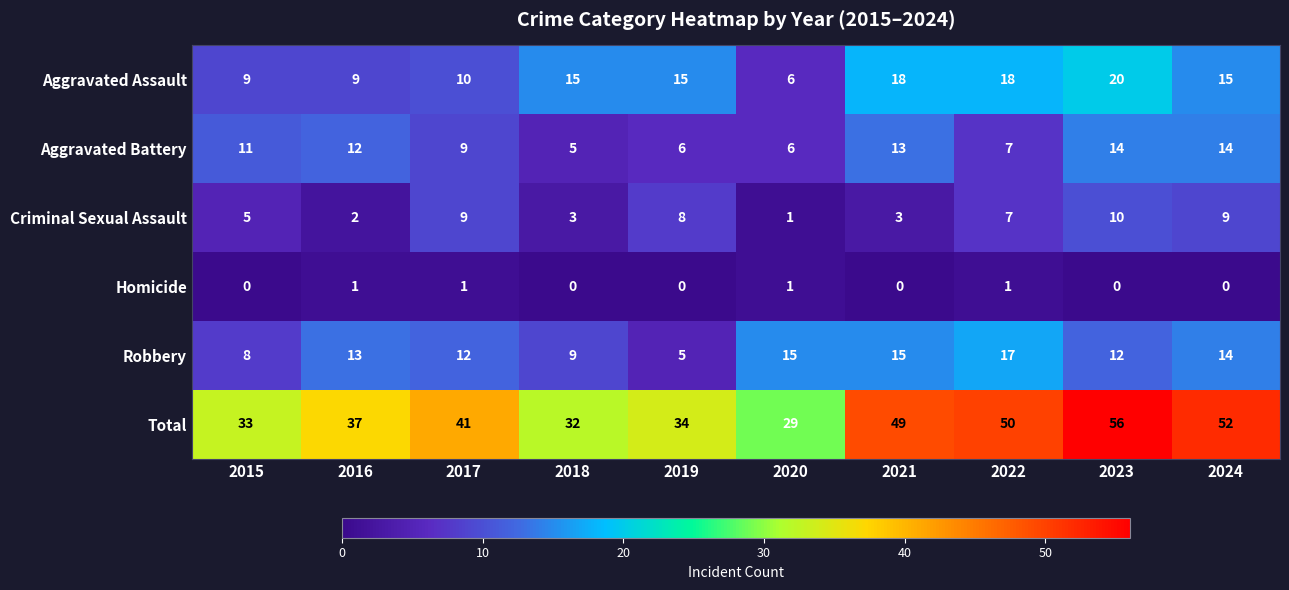

Which series changed the most between 2016 and 2020?

Total